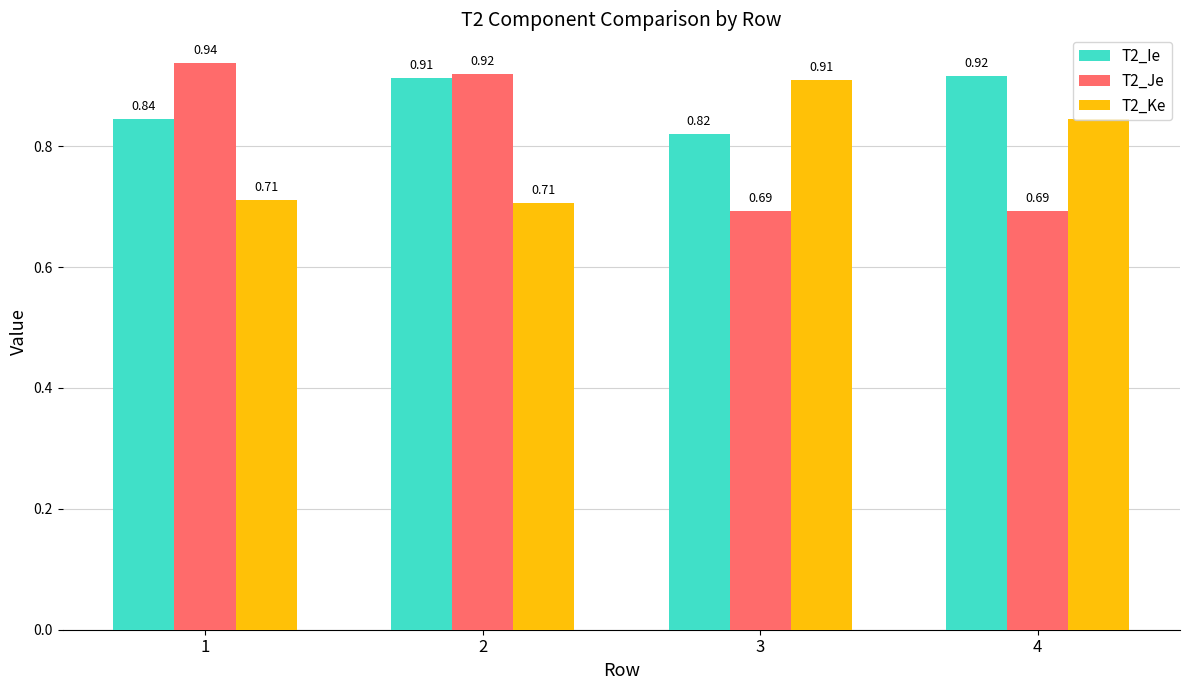

Rank the series at 1 from lowest to highest value.

T2_Ke, T2_Ie, T2_Je